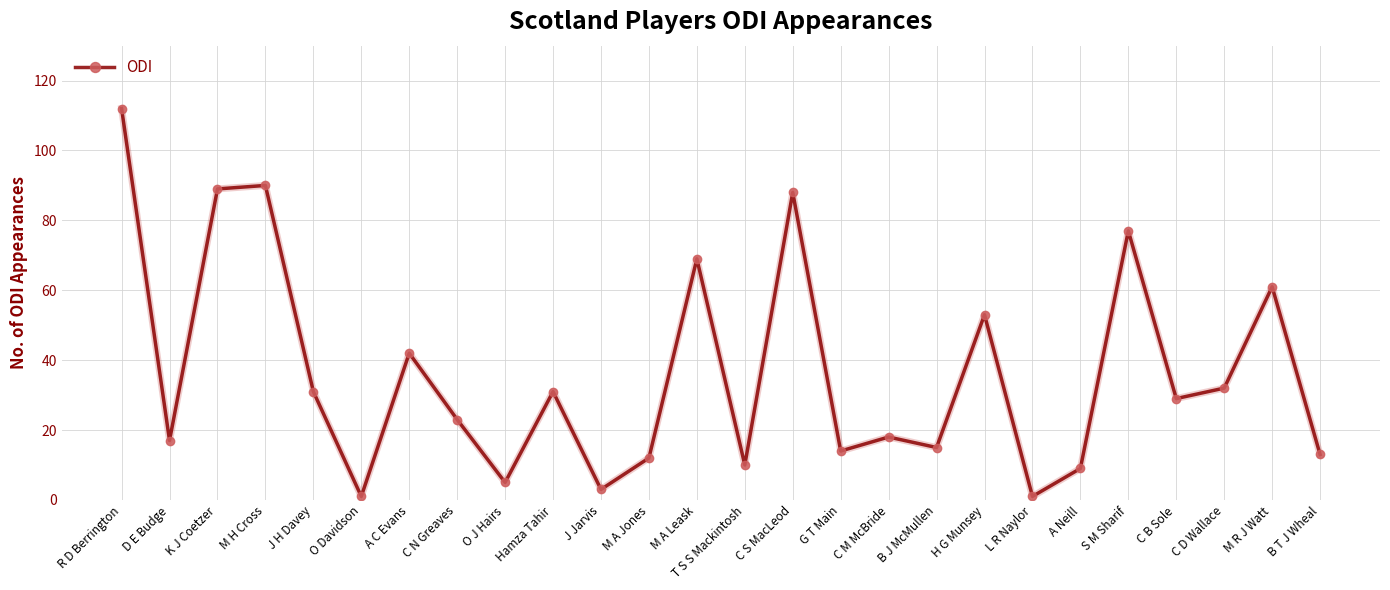

Between O J Hairs and M R J Watt, which is larger?

M R J Watt